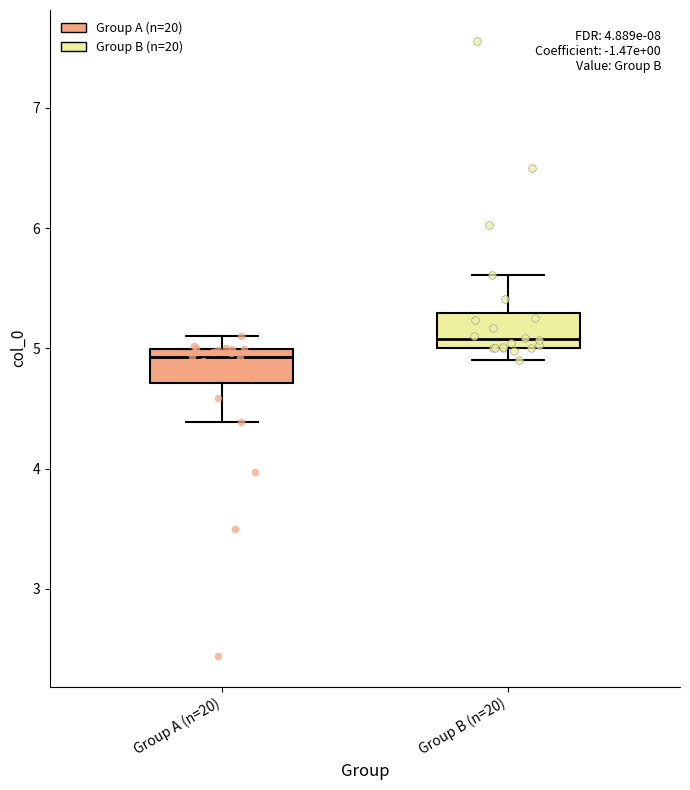

Which box's median line is the highest?

Group B (n=20)